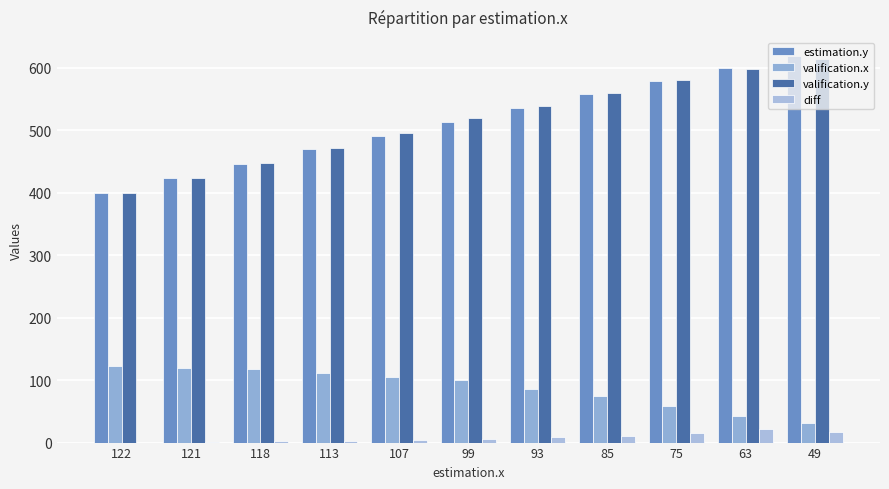

How many data points does each series have?

11